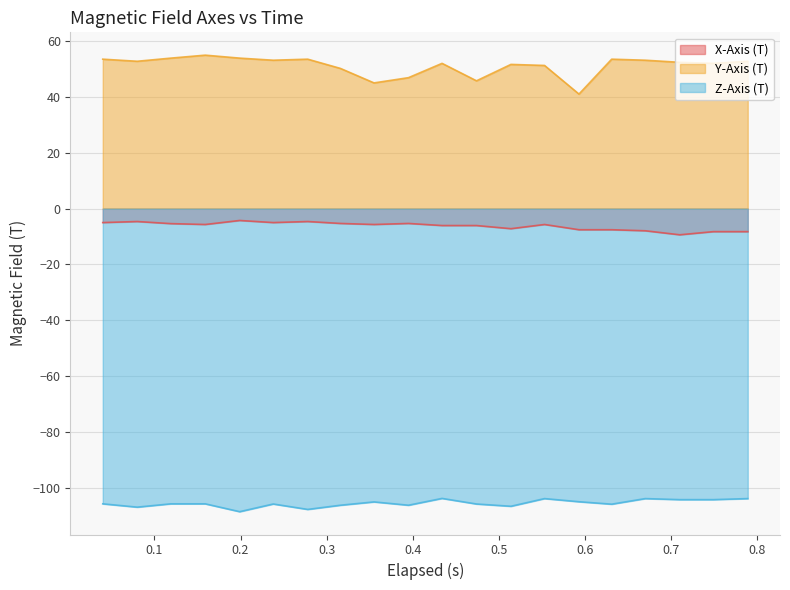

What is the minimum value for Z-Axis (T)?

-108.6